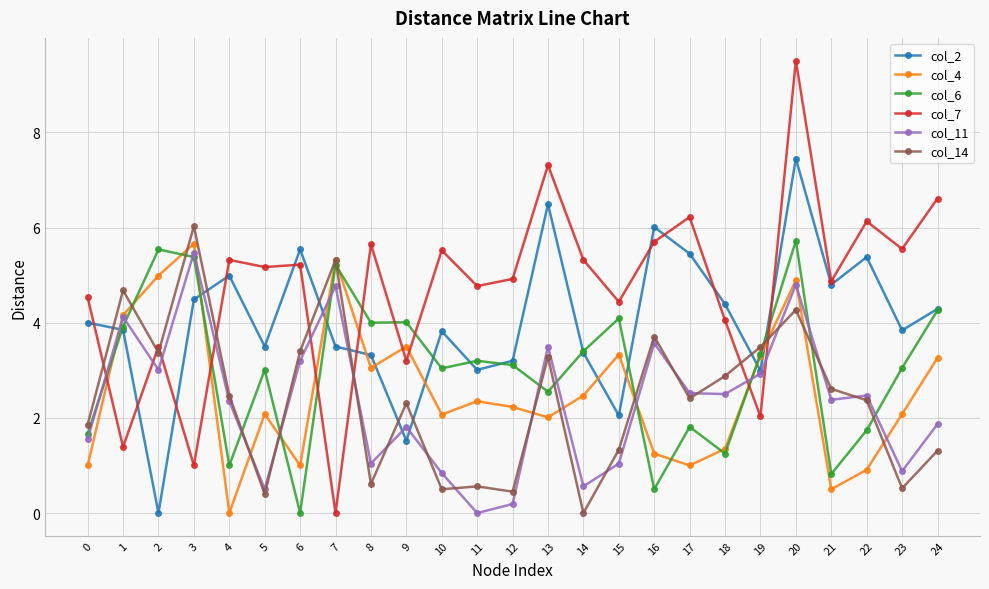

What is the value of the col_6 point at the 2nd from the left?

3.9